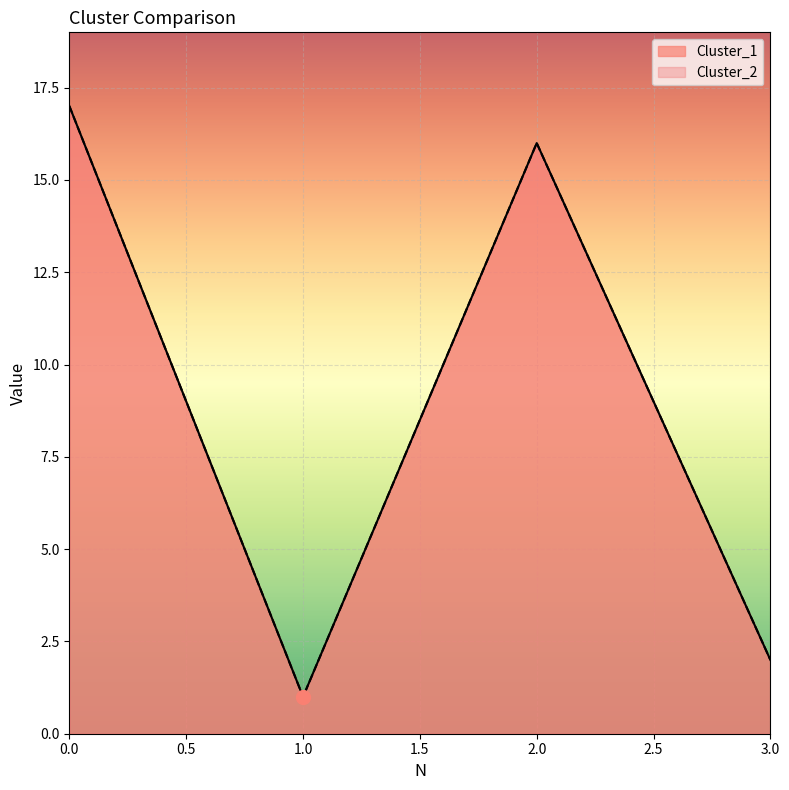

The Cluster_1 series shows 24 at 0. True or false?

False